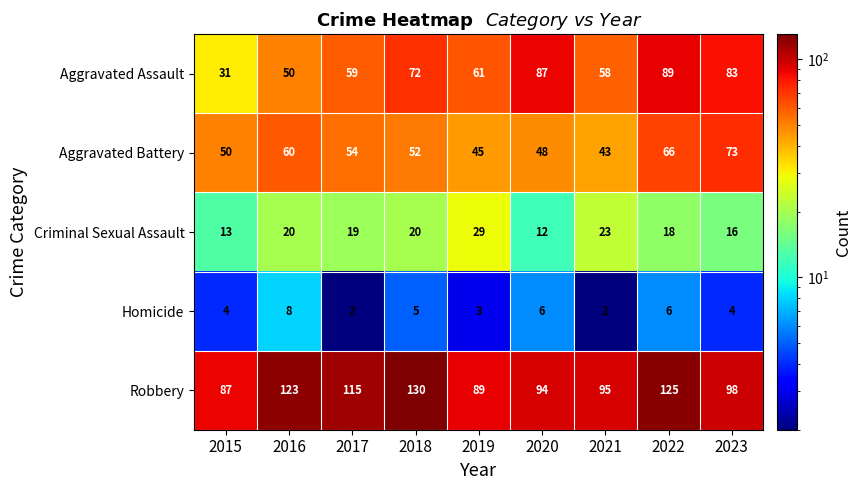

Is it true that Robbery equals 95 at 2021?

True